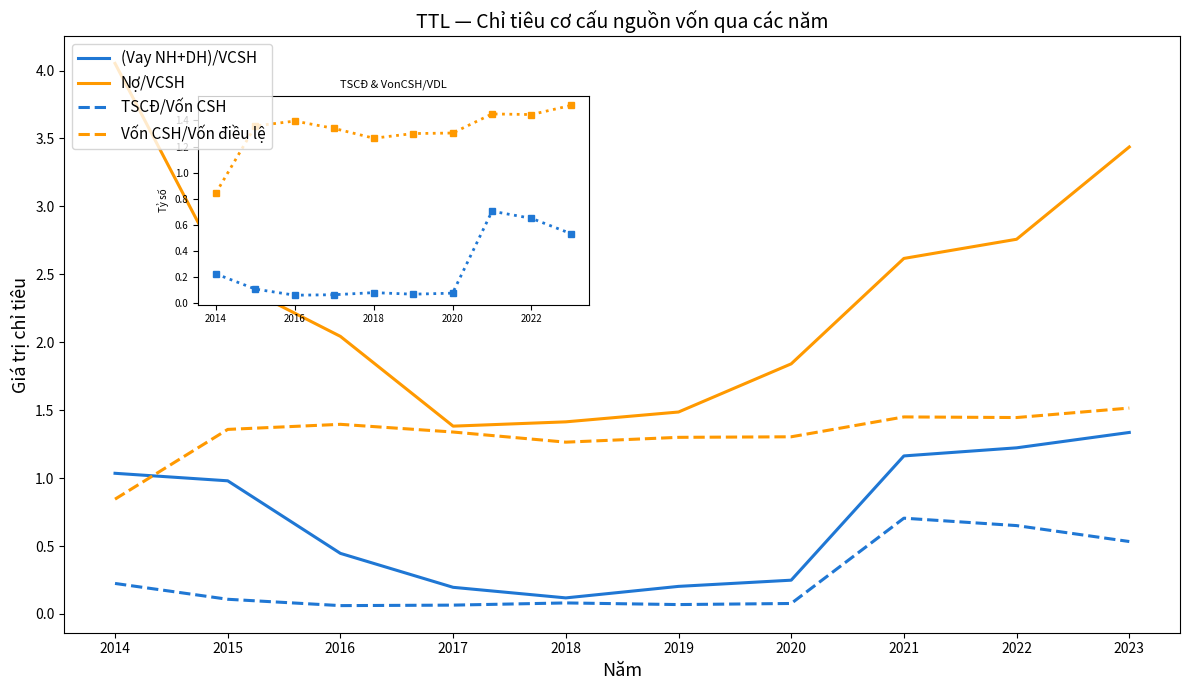

True or false: Nợ/VCSH and TSCĐ/Vốn CSH cross at least once.

False